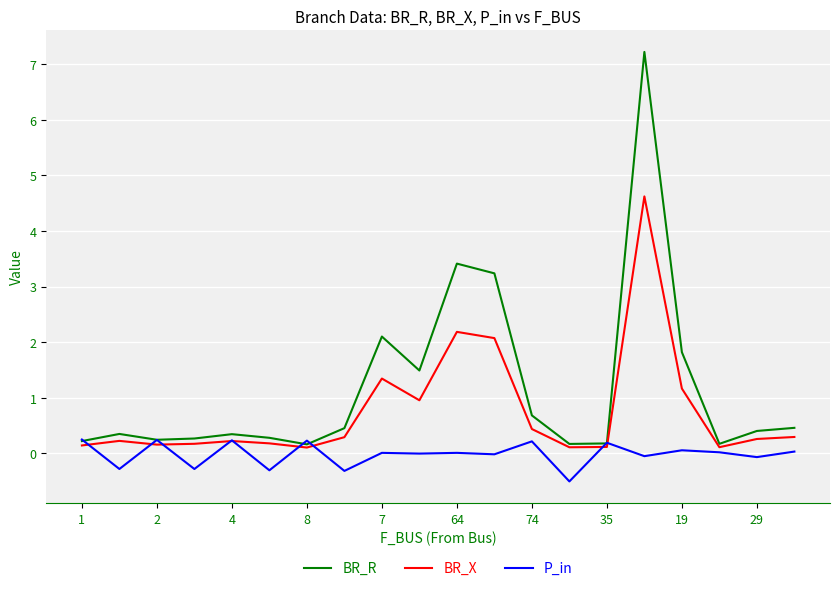

Which series has the largest range (max minus min)?

BR_R